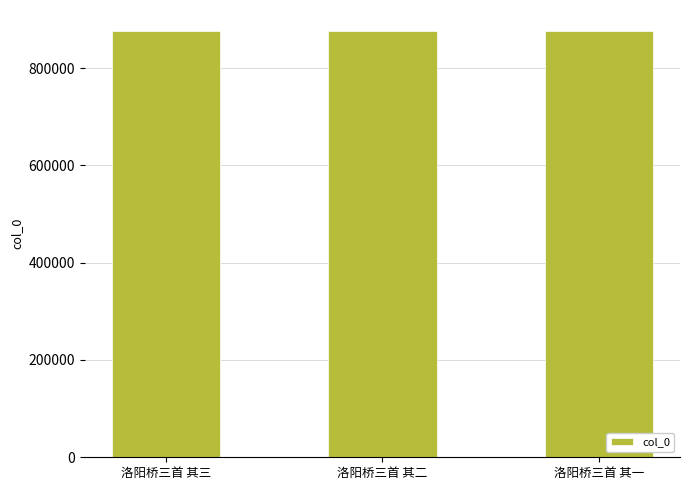

How many data points does each series have?

3